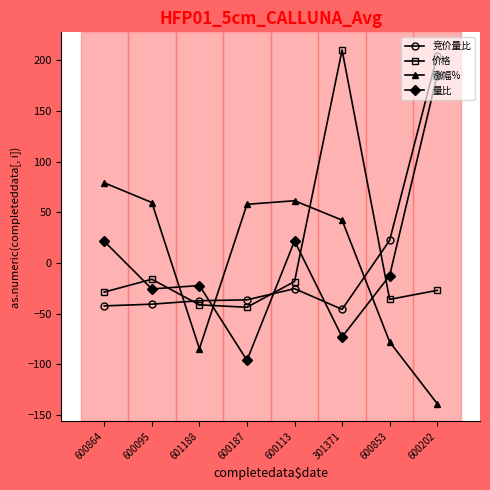

What is the smallest value displayed?

-138.7